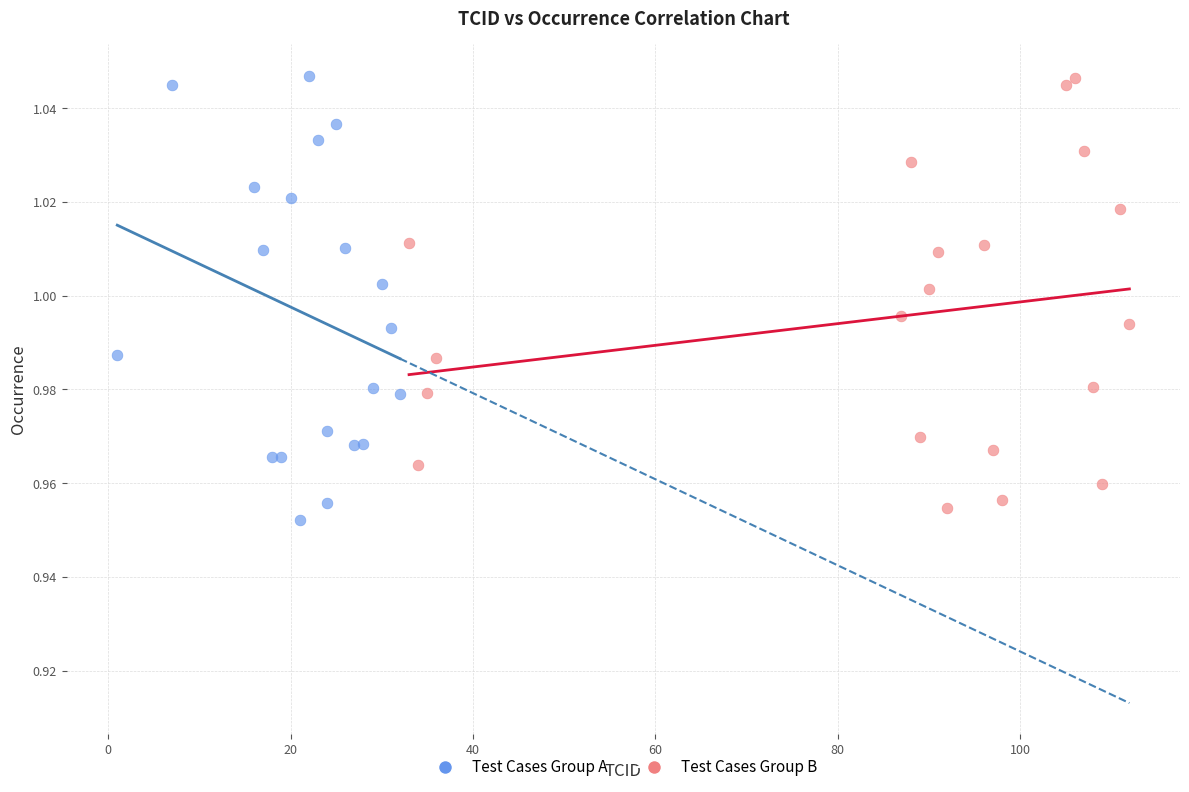

Which series reaches the minimum Y coordinate?

Test Cases Group A